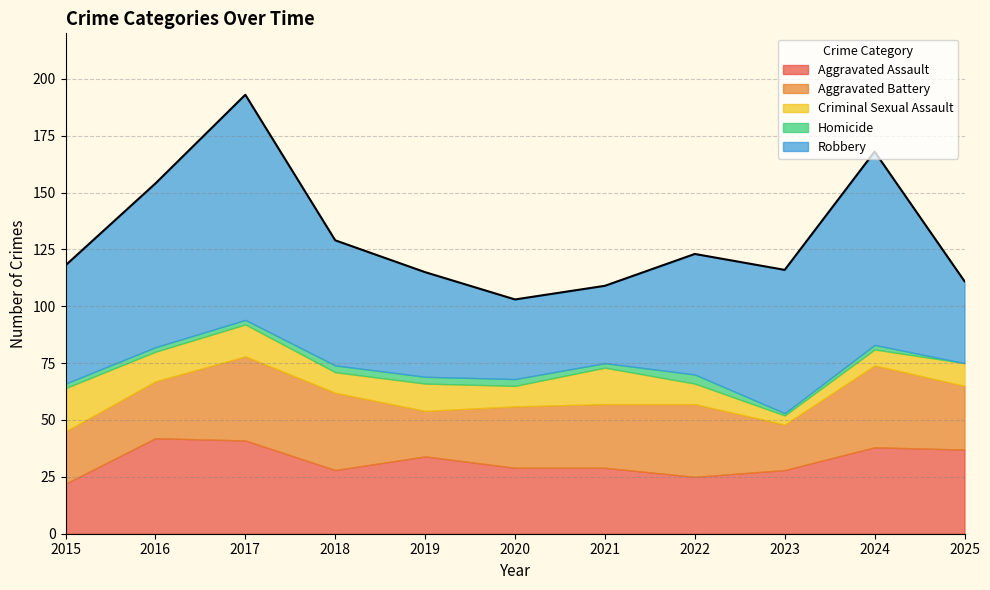

Read the Homicide value at 2024.

2